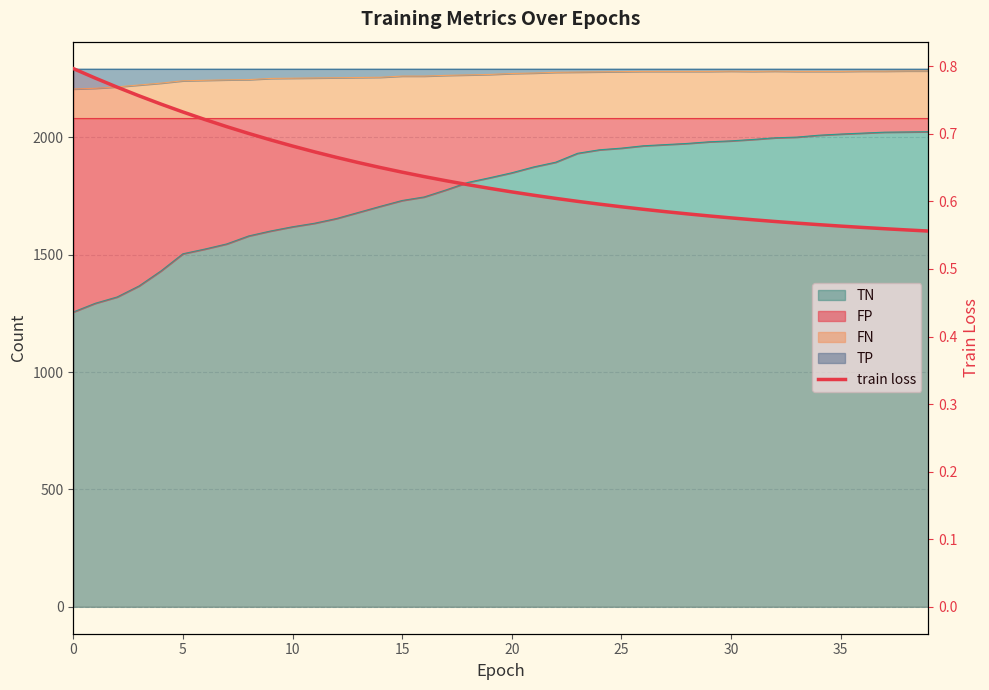

What is the average value?

0.6